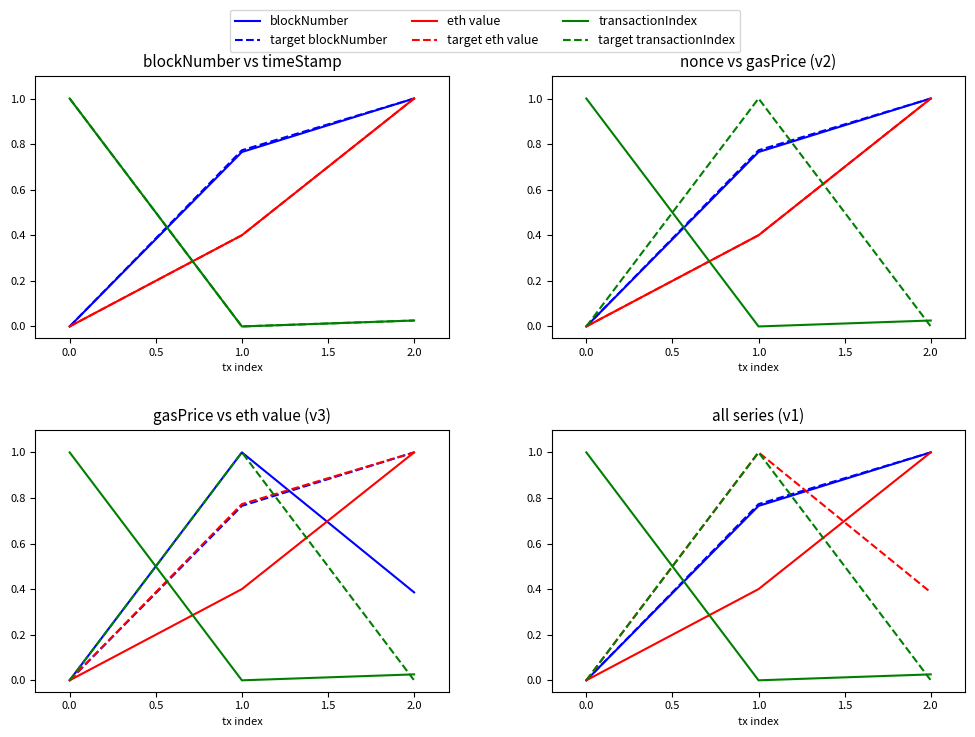

What is the difference between the maximum and second lowest values in the gasPrice series?

0.6